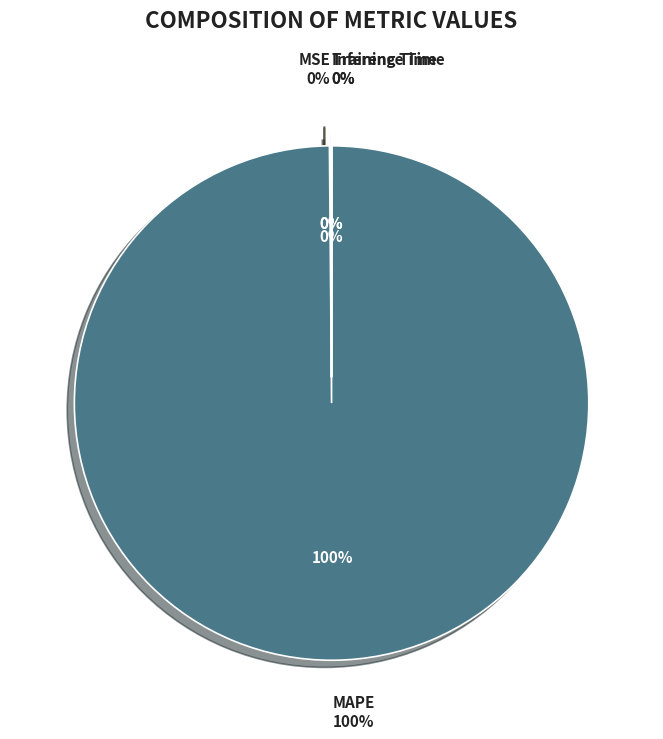

To the nearest percent, what is the average slice percentage?

25%